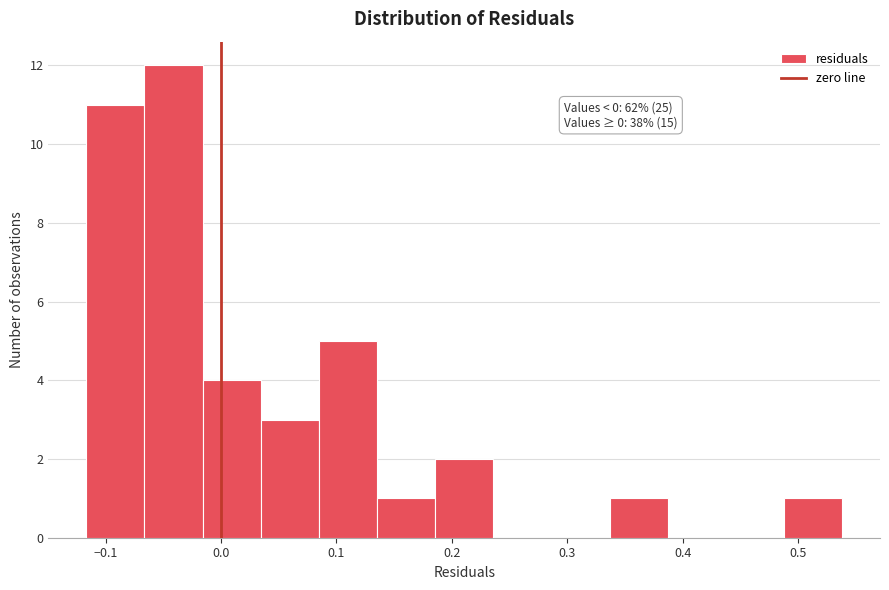

Which range on the x-axis has the tallest bar?

-0.07 to -0.02